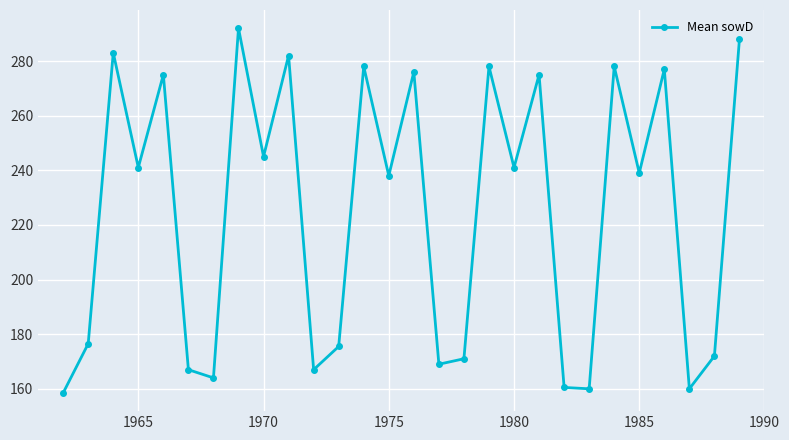

What is the maximum value shown in the chart?

292.0